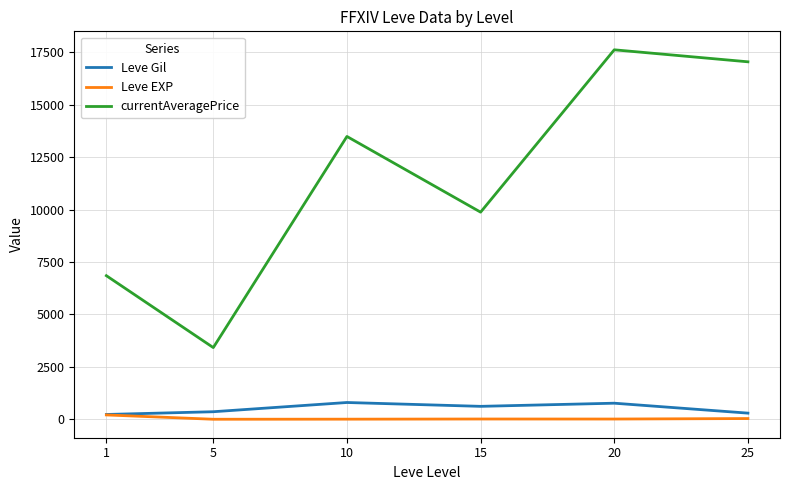

Rank the series by their maximum value, from lowest to highest.

Leve EXP, Leve Gil, currentAveragePrice